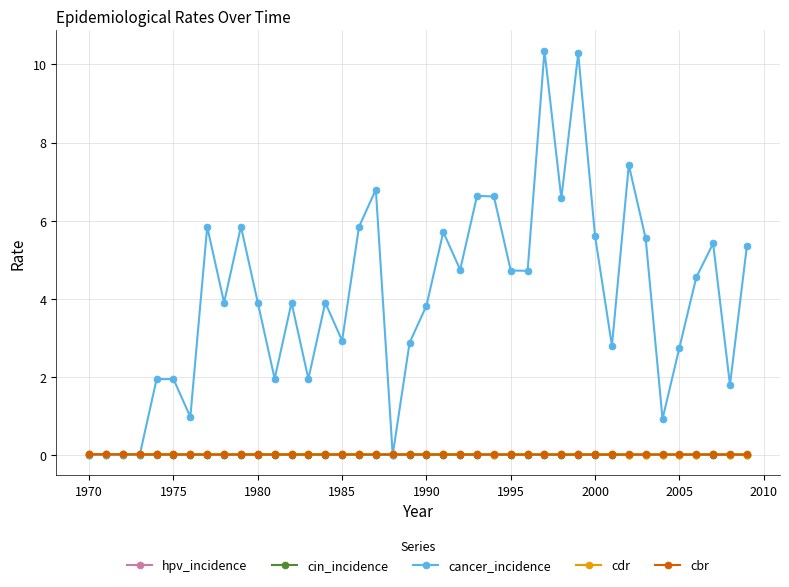

True or false: cancer_incidence has more than 2 points higher than both neighbors.

True